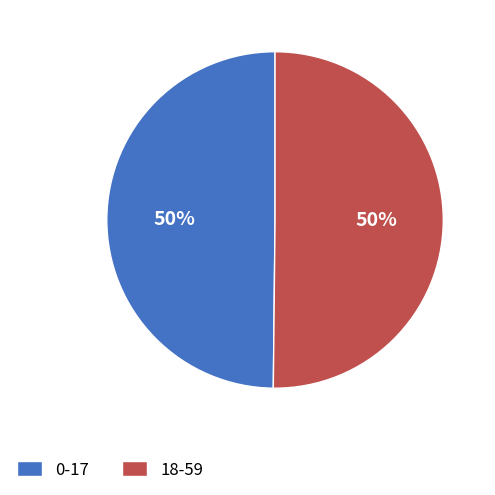

To the nearest percent, what is the average slice percentage?

50%